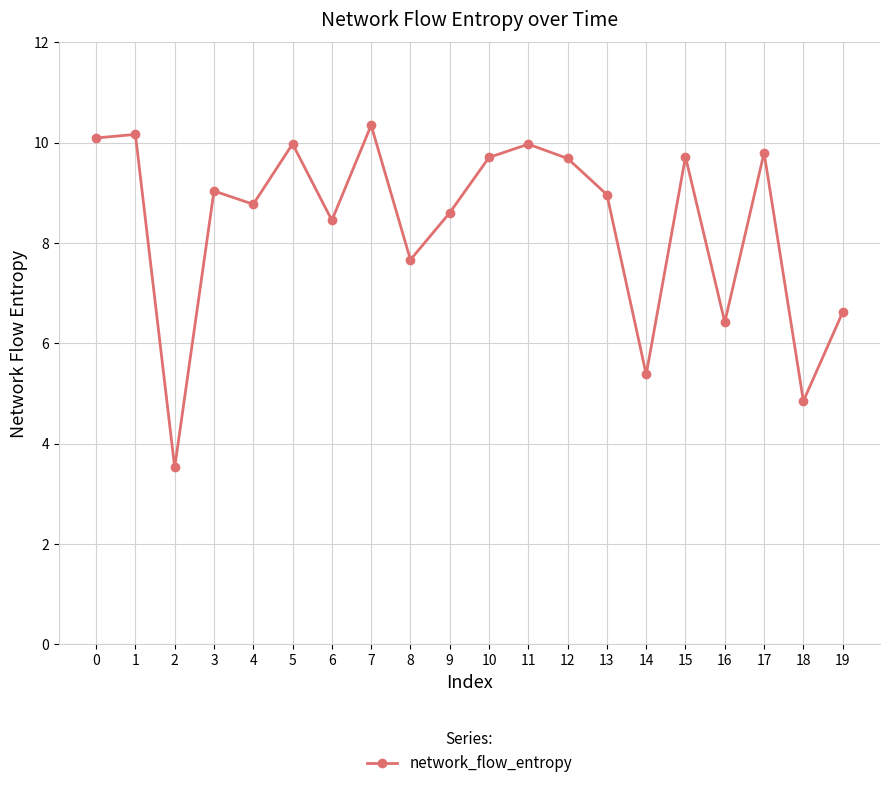

Reading left to right, list all the values displayed in this chart.

10.1	10.2	3.5	9.0	8.8	10.0	8.5	10.3	7.7	8.6	9.7	10.0	9.7	9.0	5.4	9.7	6.4	9.8	4.8	6.6